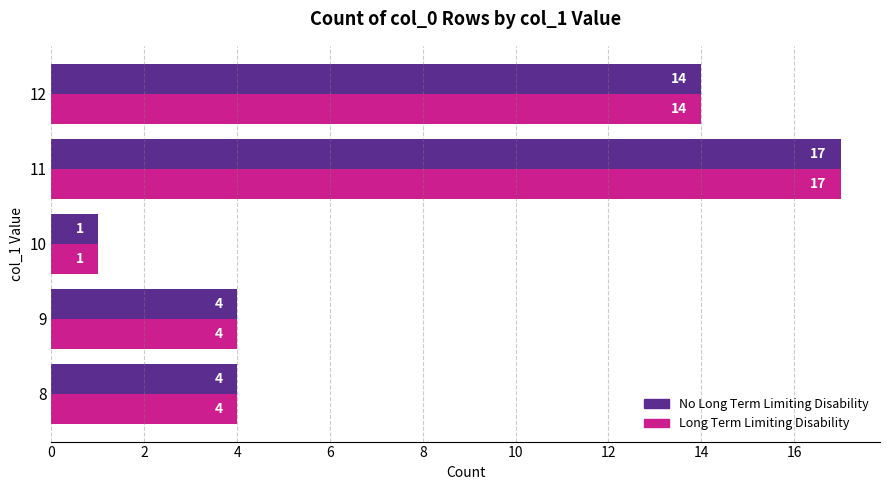

What is the maximum value for No Long Term Limiting Disability?

17